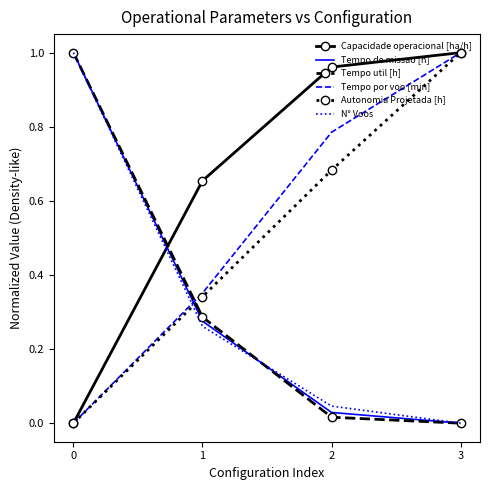

Is it true that N° Voos equals 0.3 at 0?

False